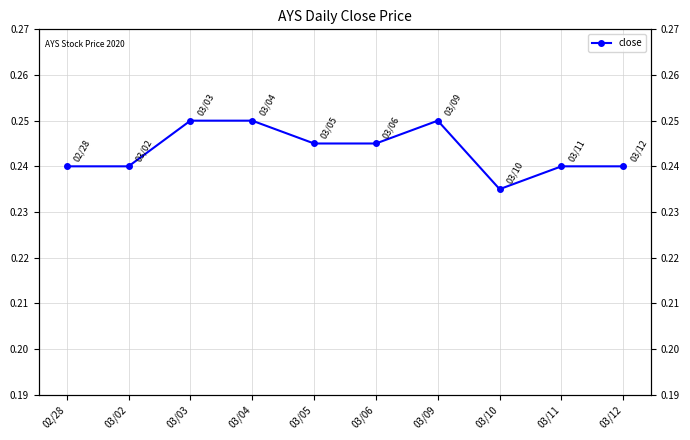

How many categories are shown in the chart?

10